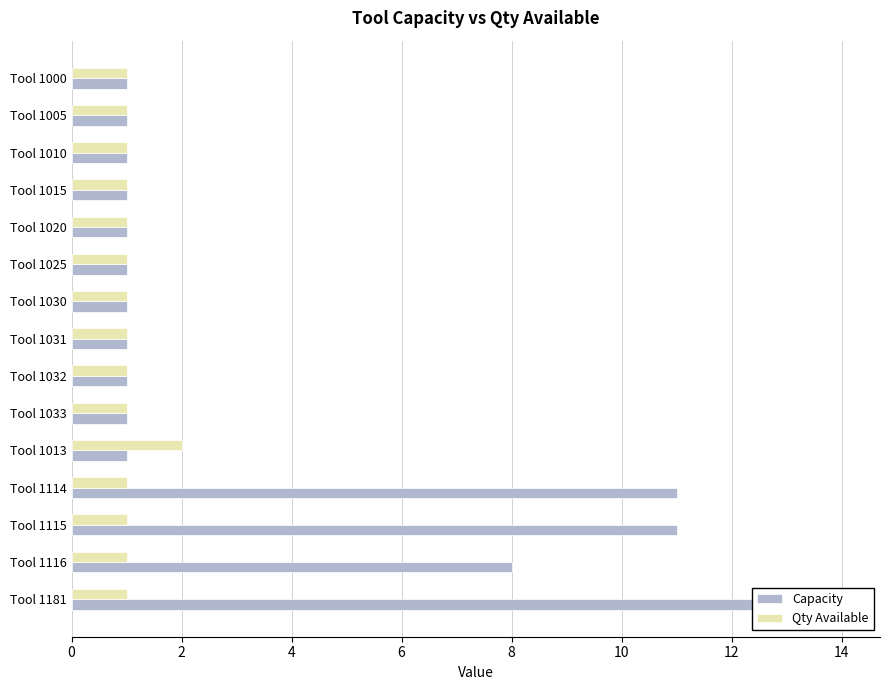

Which series changed the most between Tool 1025 and Tool 1030?

Capacity